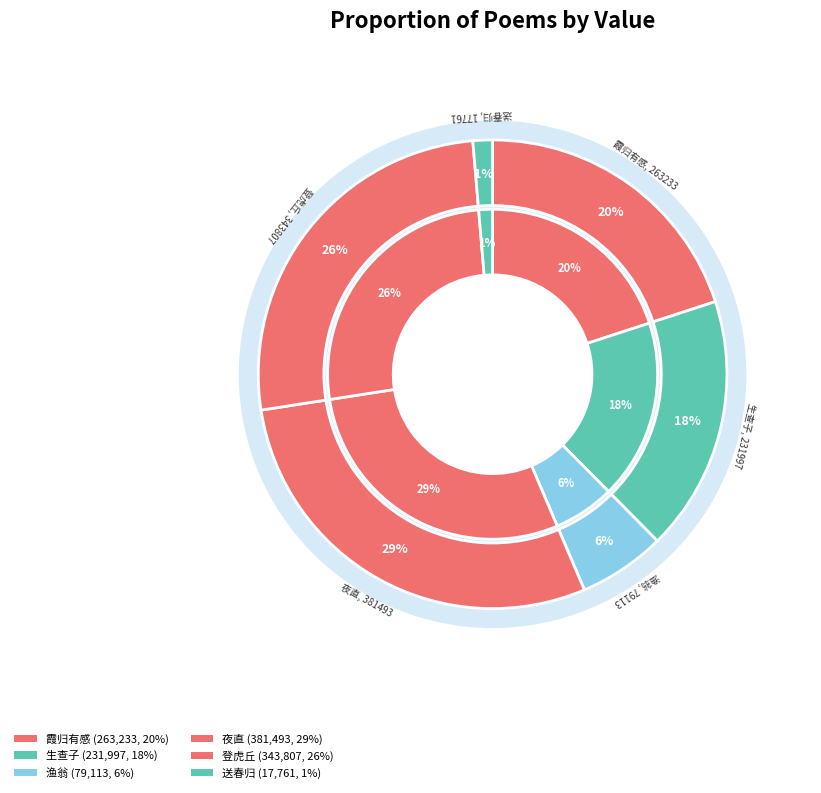

To the nearest percent, what percentage of the pie is 送春归·三月尽日日暮时?

1%